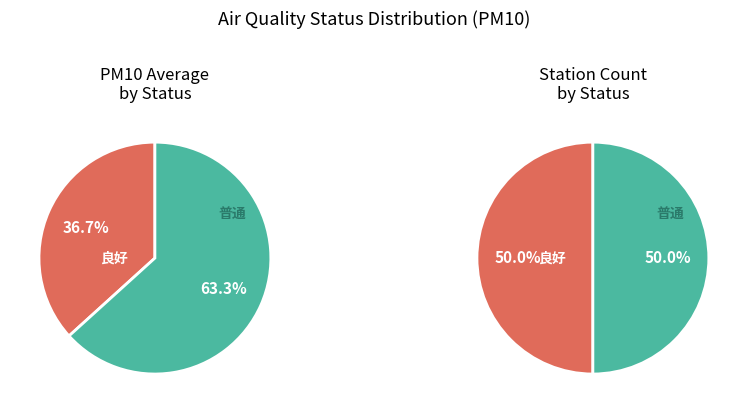

Does any single category account for the majority?

No